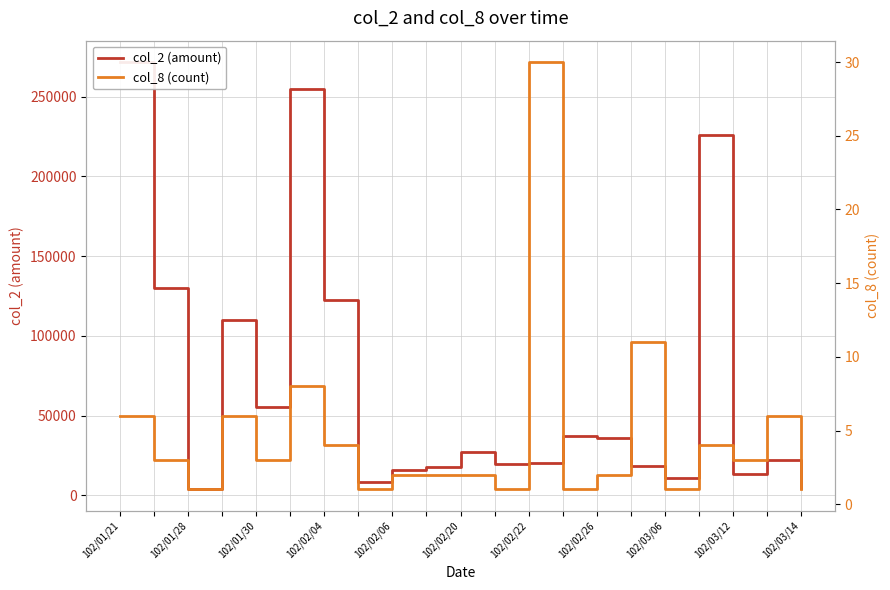

The col_8 (count) series shows 11 at 102/02/04. True or false?

False